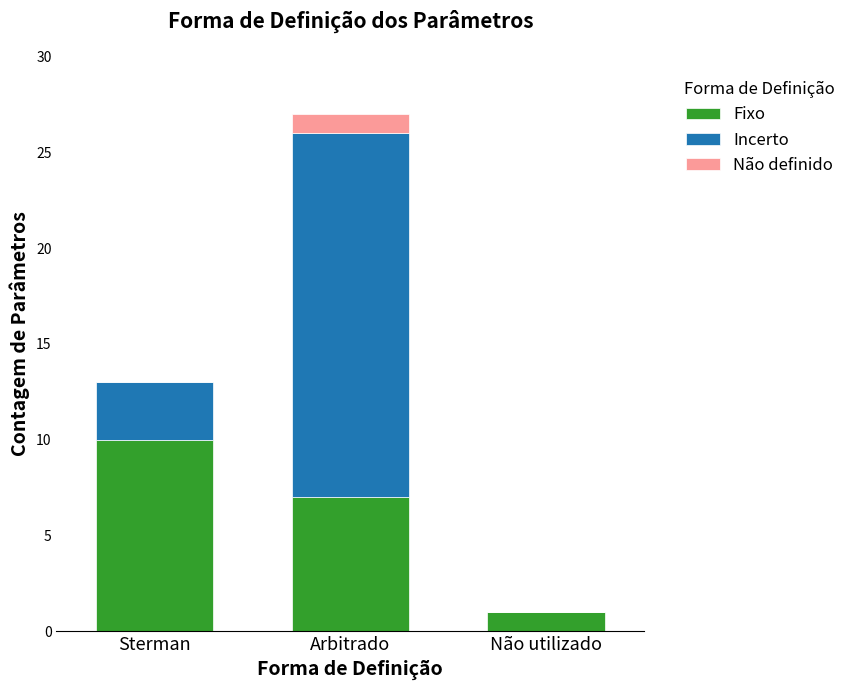

At which category is the sum across all series the highest?

Arbitrado